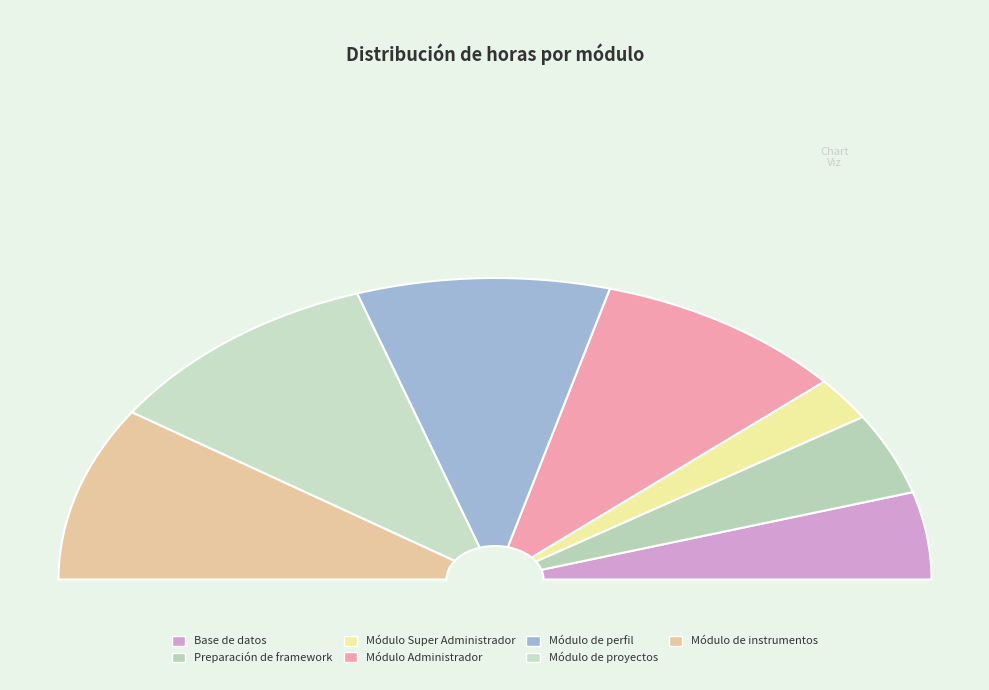

What is the ratio of the value at Módulo Super Administrador to the value at Módulo Administrador?

0.2